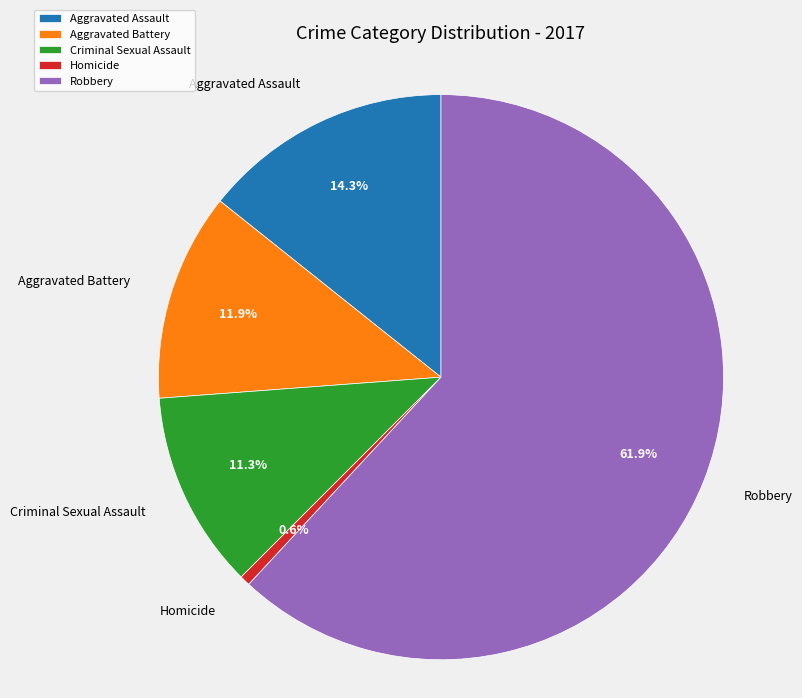

To the nearest percent, what portion does Aggravated Battery represent?

12%